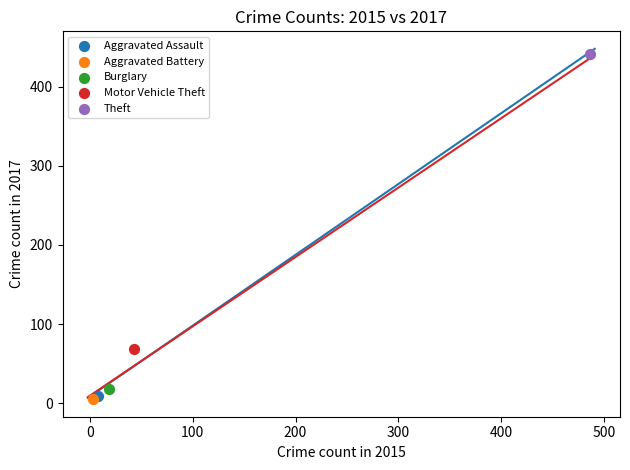

What are all the series names shown in the legend?

Aggravated Assault, Aggravated Battery, Burglary, Motor Vehicle Theft, Theft